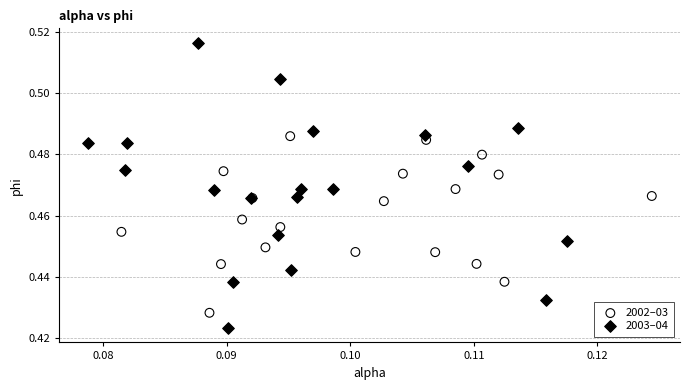

Which series has the largest Y range (max minus min)?

2003–04